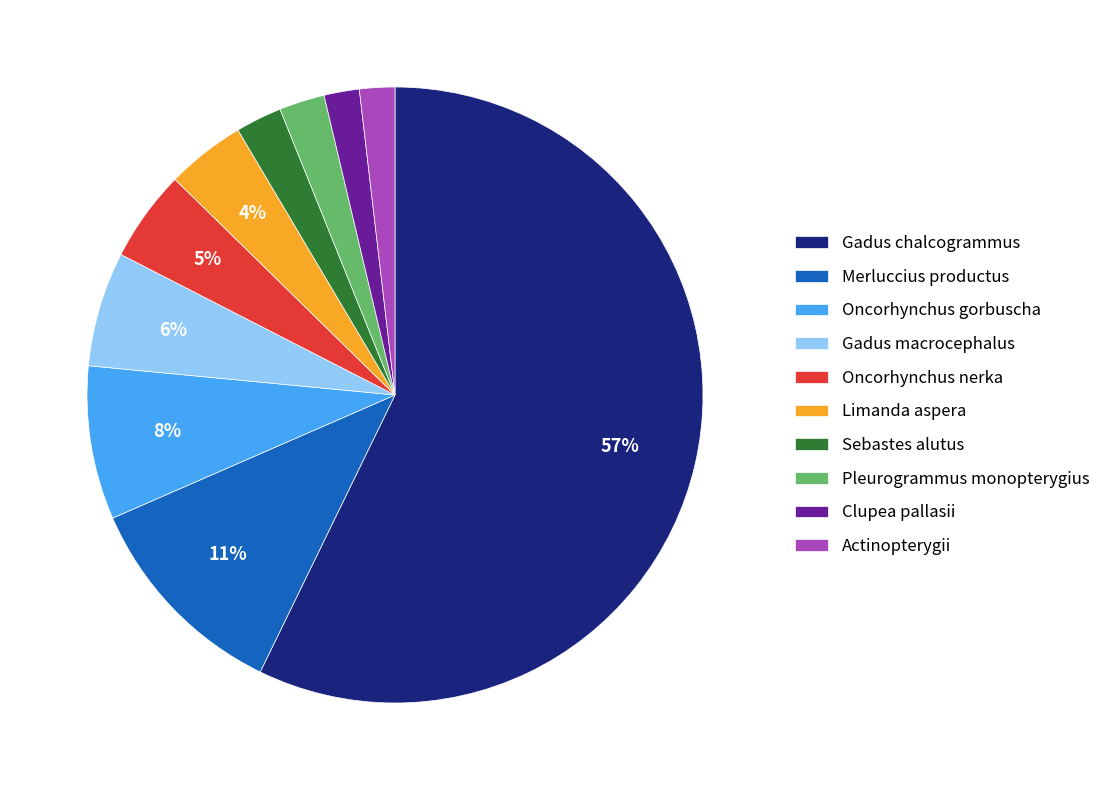

What is the largest slice in the pie chart?

Gadus chalcogrammus